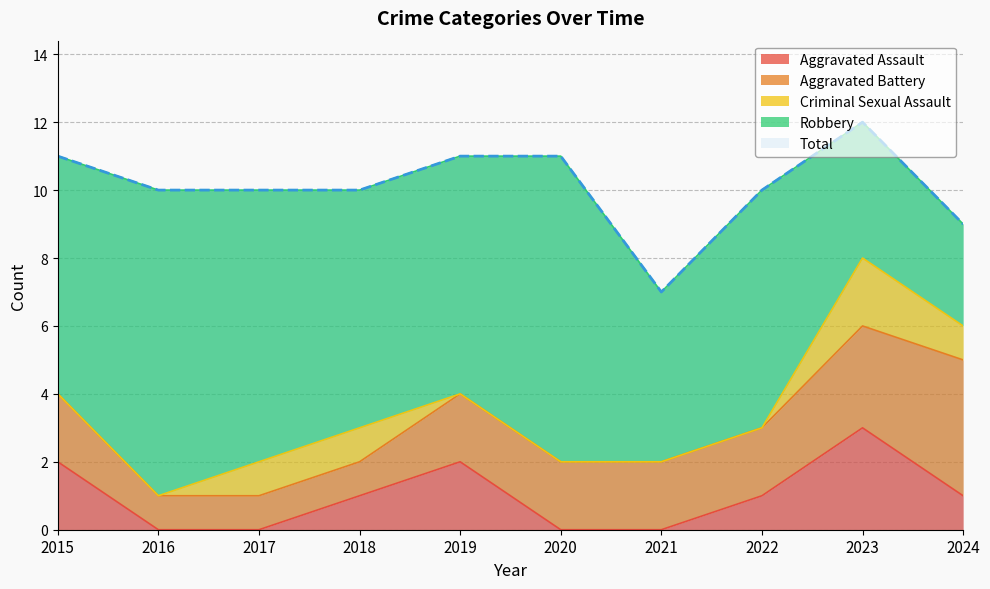

Reading left to right, transcribe all the data shown in this chart.

Aggravated Assault: 2	0	0	1	2	0	0	1	3	1
Aggravated Battery: 2	1	1	1	2	2	2	2	3	4
Criminal Sexual Assault: 0	0	1	1	0	0	0	0	2	1
Robbery: 7	9	8	7	7	9	5	7	4	3
Total: 11	10	10	10	11	11	7	10	12	9